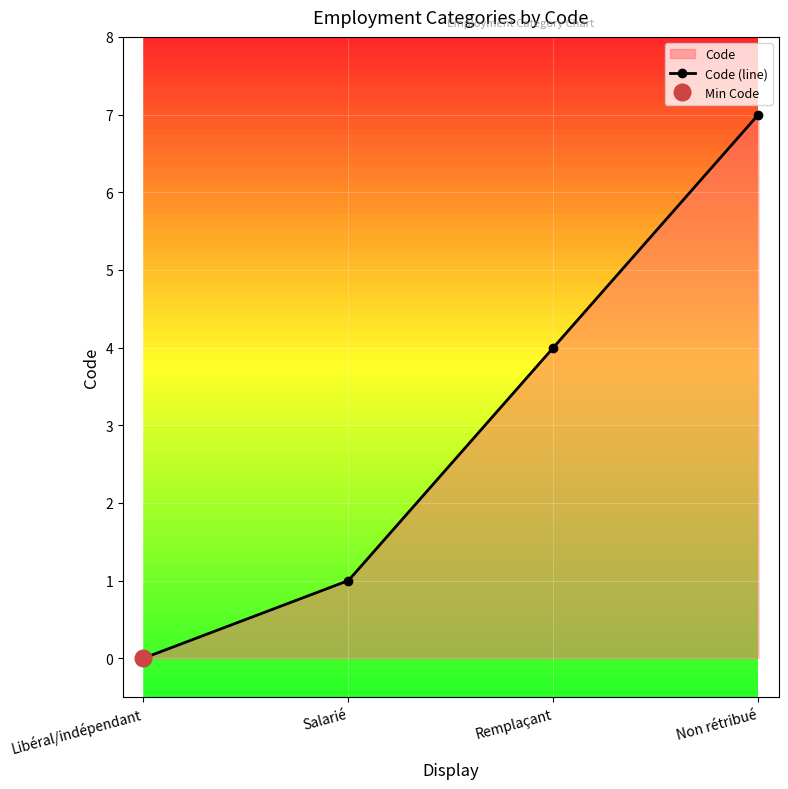

At which label does the data first exceed 4?

Non rétribué